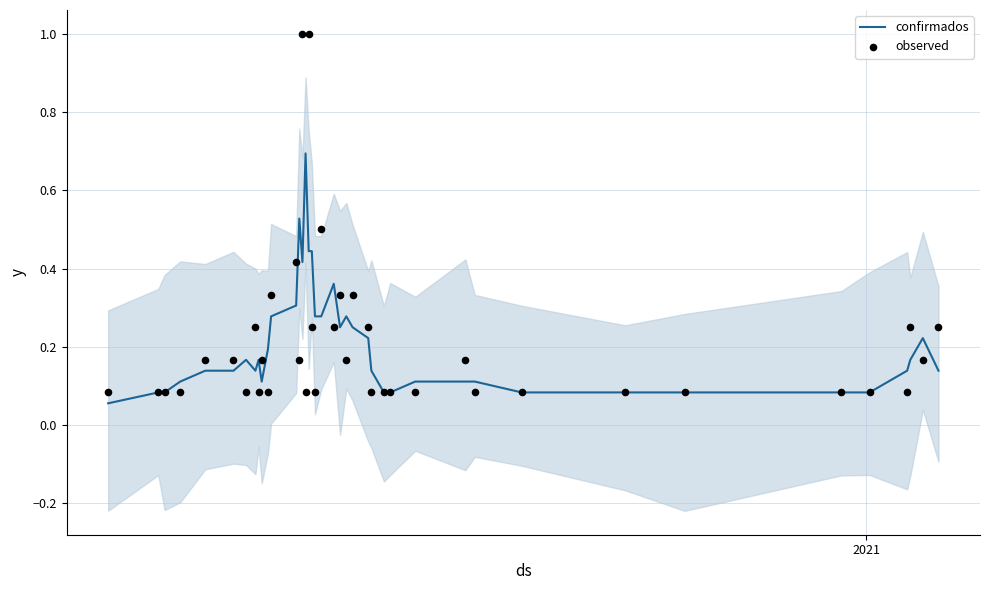

Which series contains the highest Y value?

observed